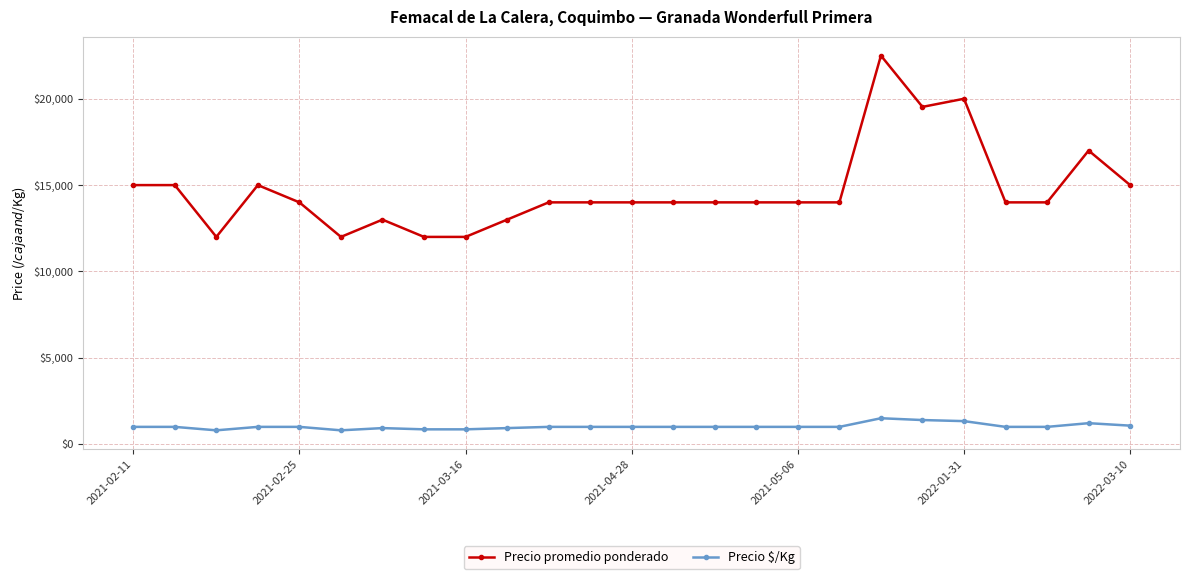

What is the average value of the Precio $/Kg series?

1027